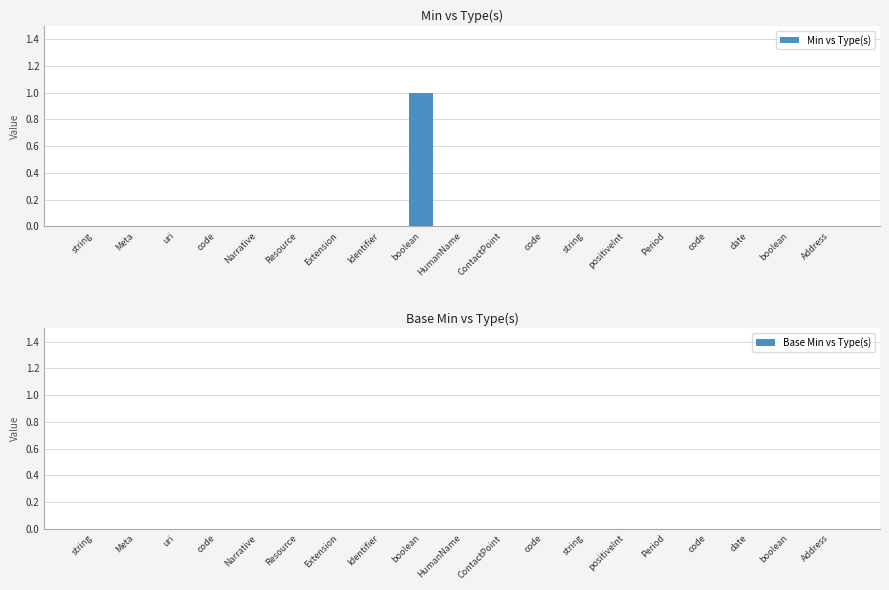

Are the bars horizontal?

No